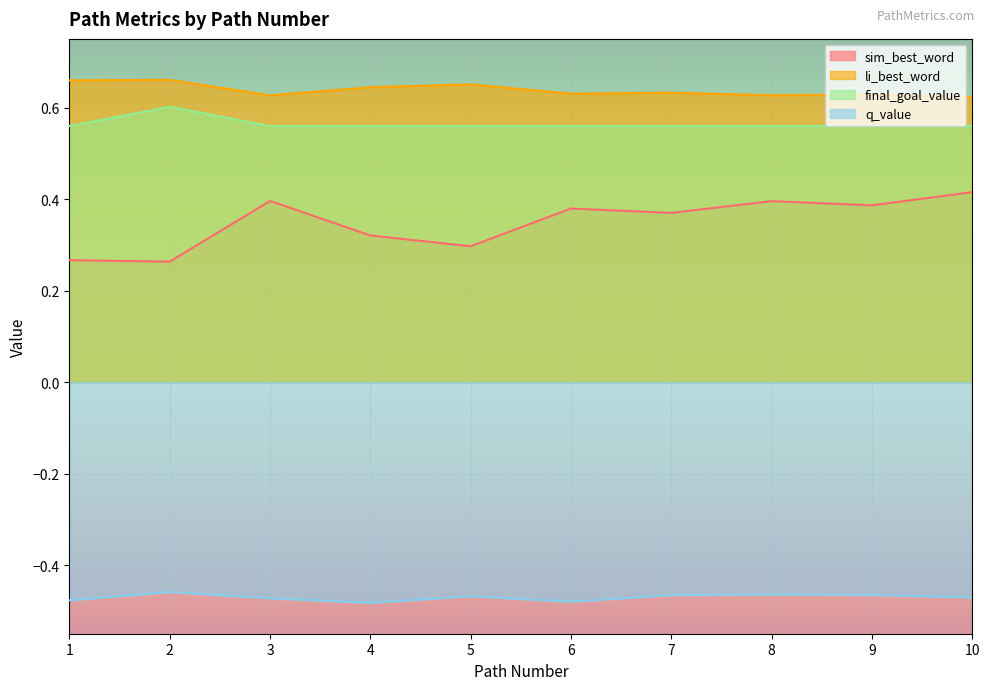

How many interior local valleys does the q_value series have?

2